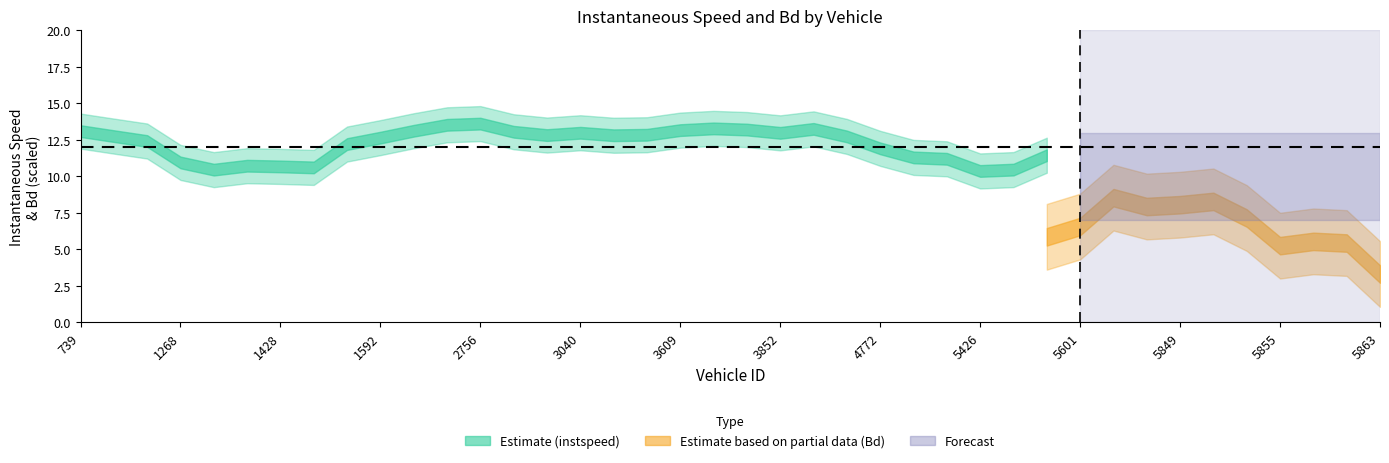

What is the total value across all series at 1268?

12.2